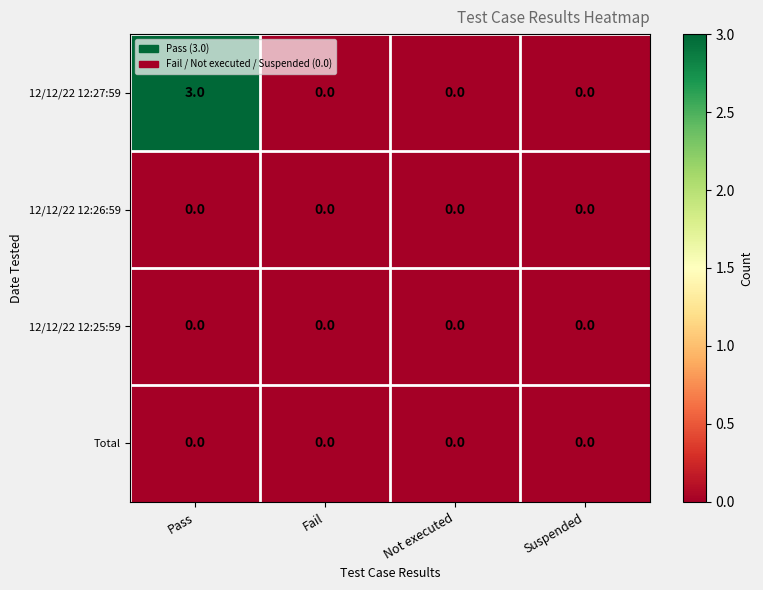

How many distinct data groups are displayed?

4